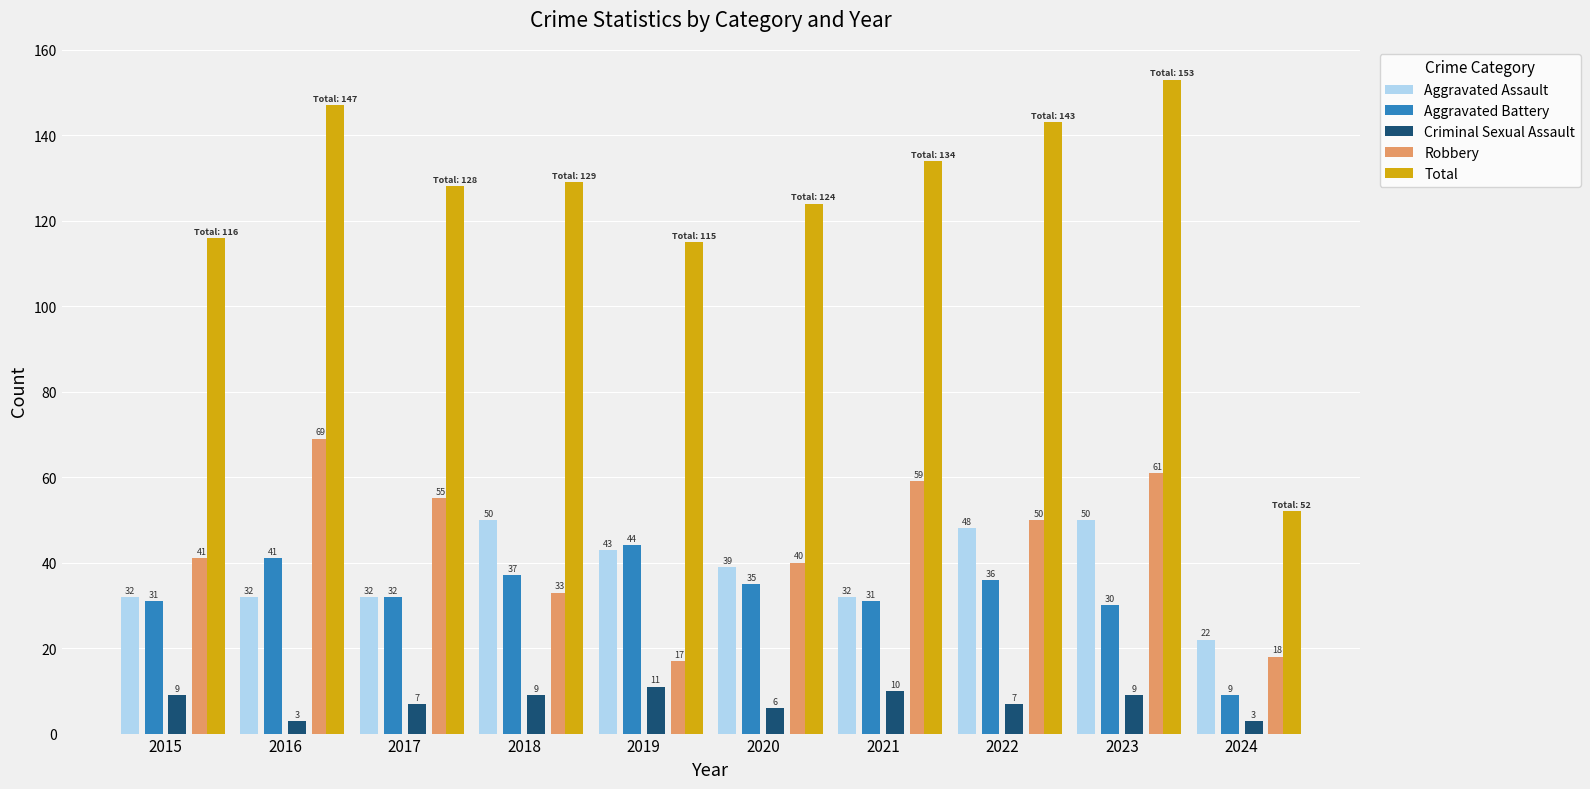

What is the sum of all Aggravated Assault values?

380